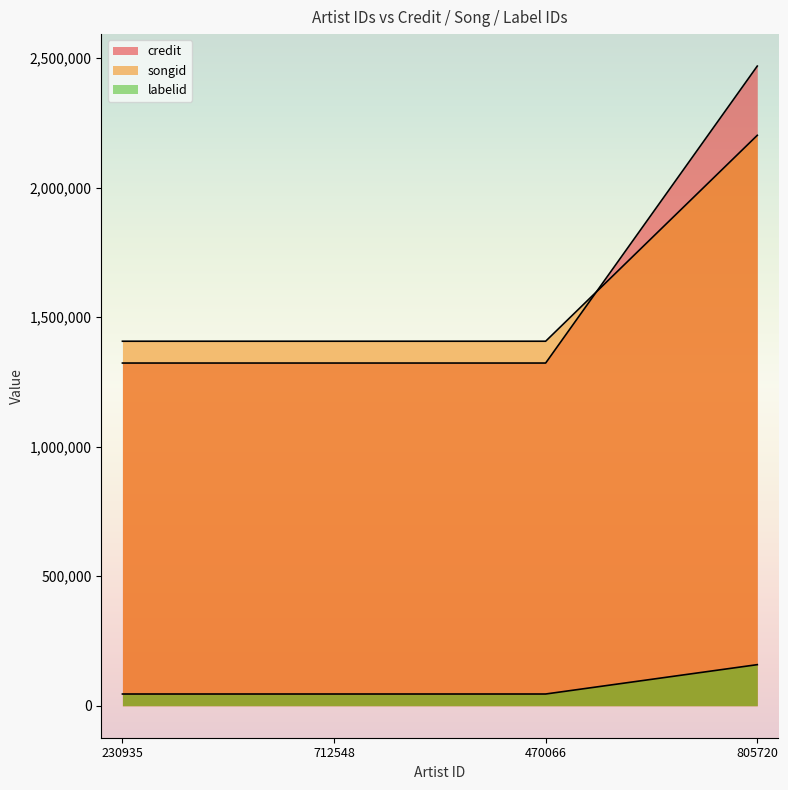

What is the label of the 1st point from the right?

805720